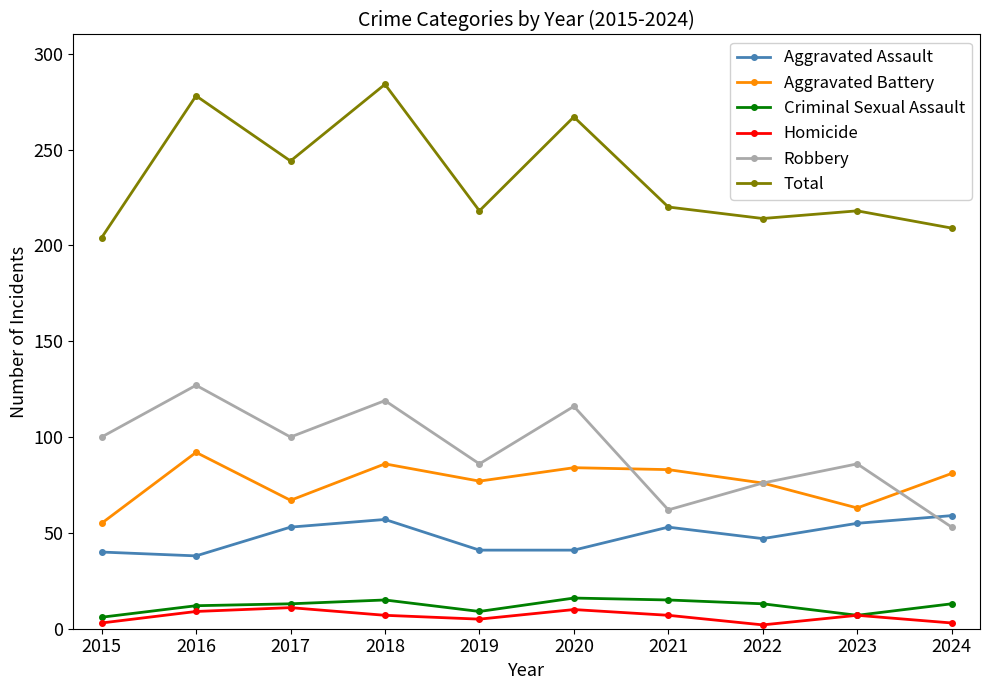

What is the greatest value displayed?

284